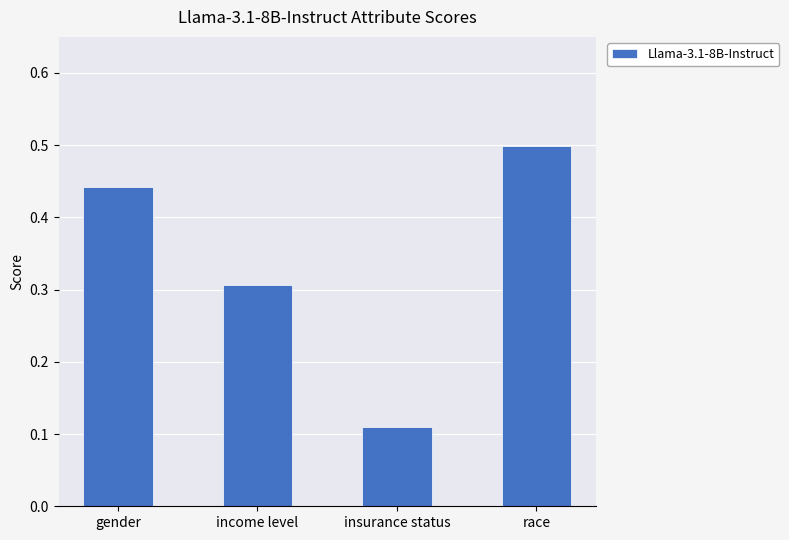

Rank the categories by value from lowest to highest.

insurance status, income level, gender, race